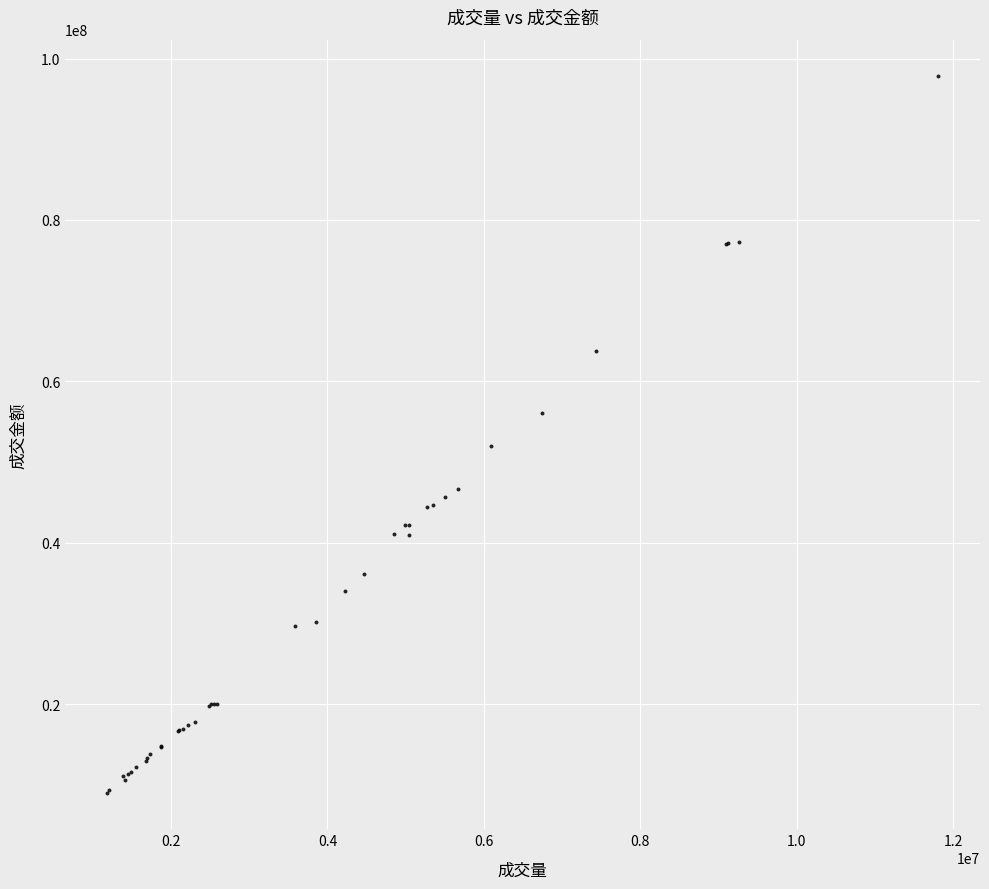

What Y value in the scatter plot is closest to 53427282?

52022423.6